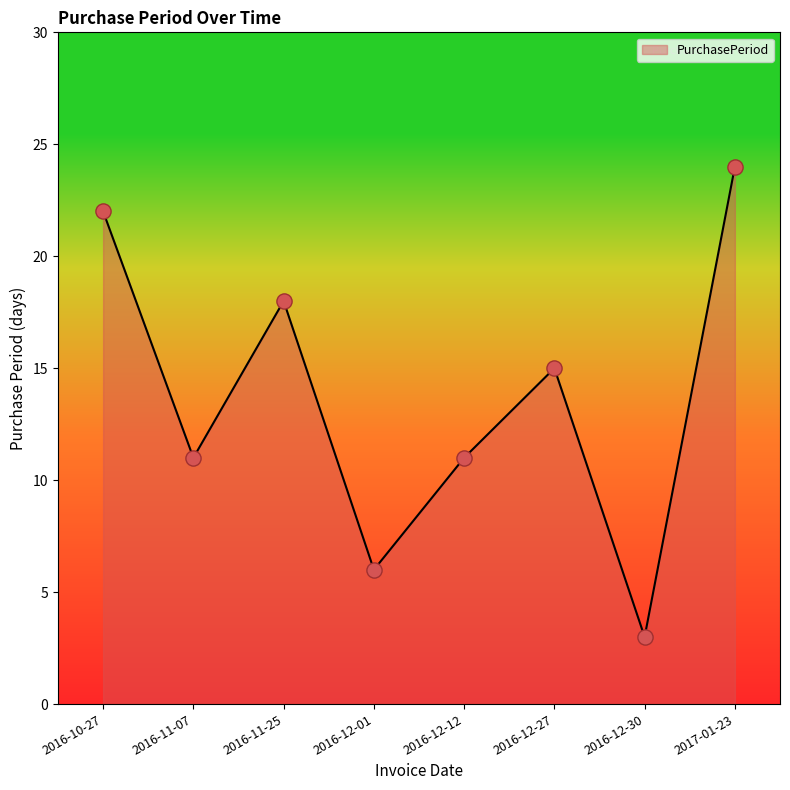

Which has a higher value, 2016-11-07 or 2016-10-27?

2016-10-27